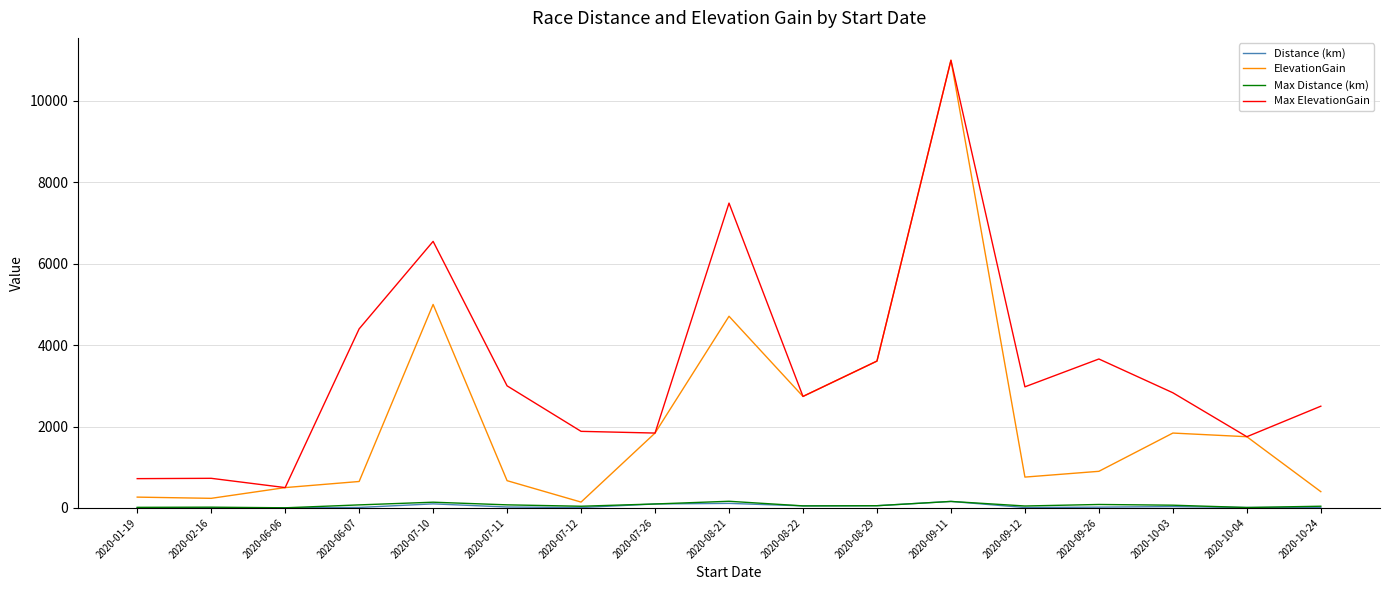

How many lines are shown in the chart?

4